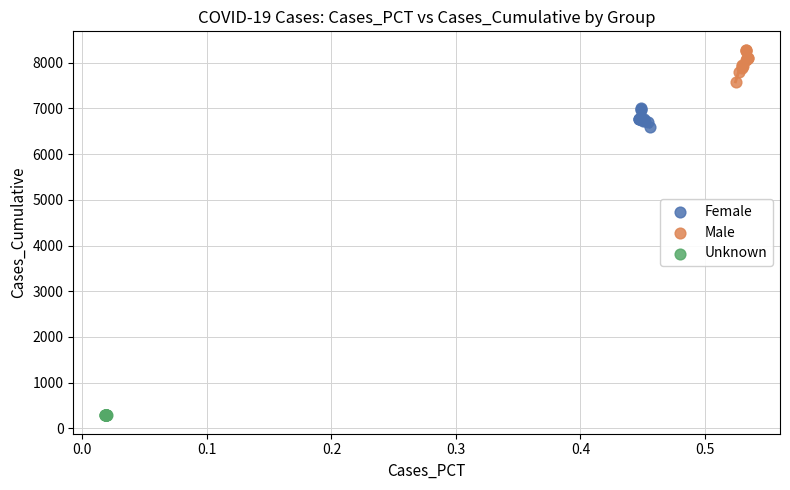

Which series contains the highest Y value?

Male